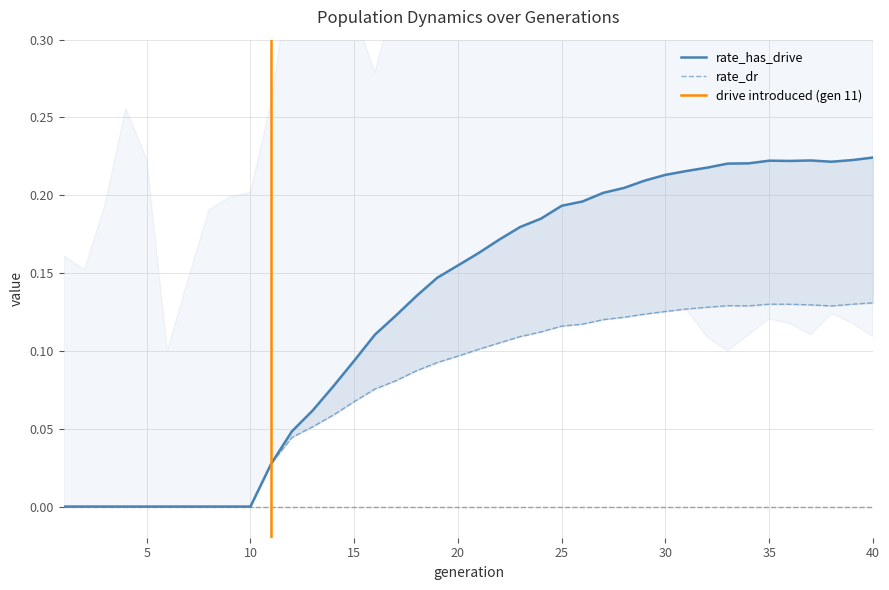

List the series in order of their overall mean, lowest first.

rate_dr, rate_has_drive